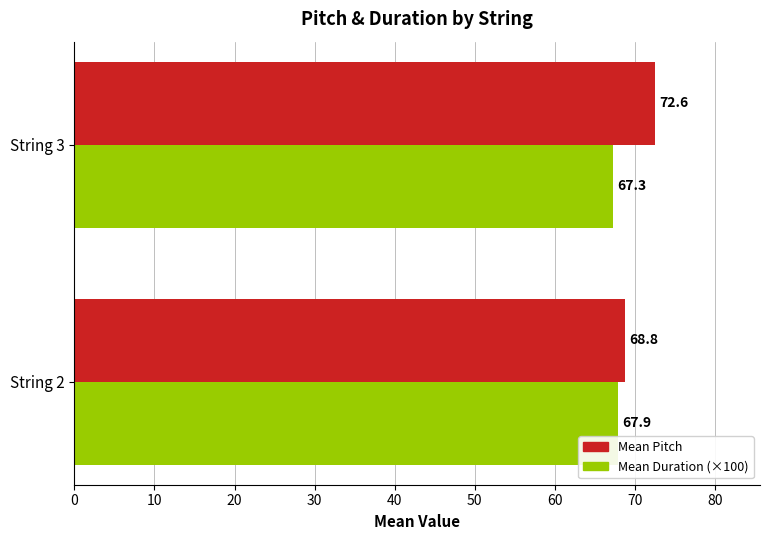

What is the total value across all series at String 2?

136.7